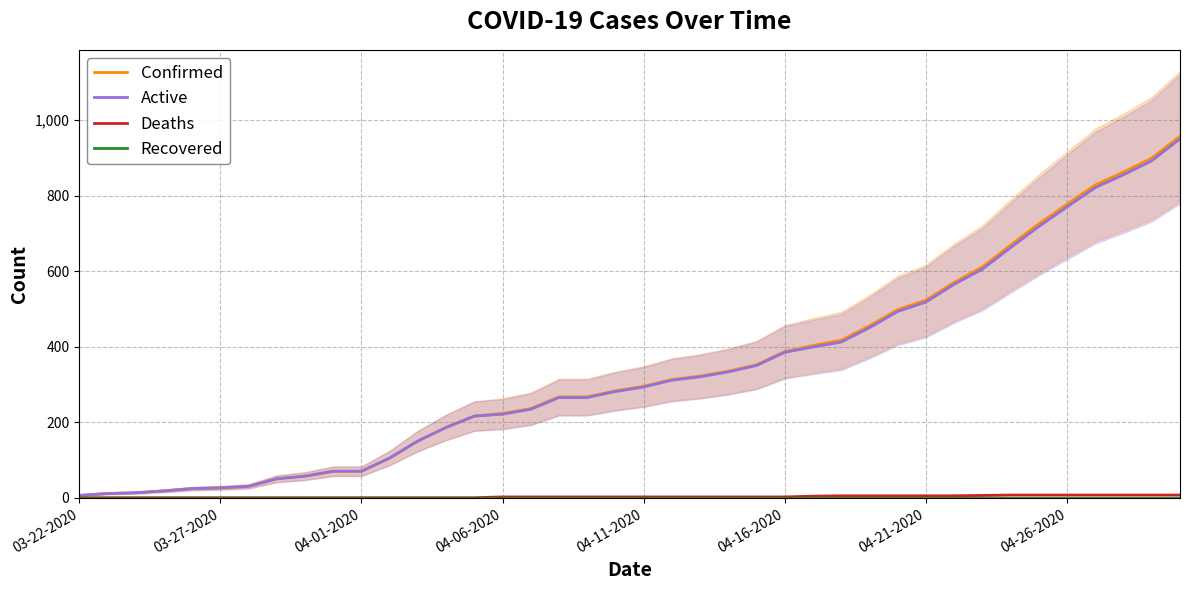

Reading right to left, transcribe all the data shown in this chart.

Confirmed: 957	899	862	828	777	725	669	611	570	523	498	455	417	403	387	352	335	322	313	295	283	267	267	236	223	216	186	150	105	70	70	57	50	30	26	24	18	13	11	6
Active: 950	892	855	821	770	718	662	605	565	518	493	450	412	399	385	350	333	320	311	293	281	265	265	234	221	216	186	150	105	70	70	57	50	30	26	24	18	13	11	6
Deaths: 7	7	7	7	7	7	7	6	5	5	5	5	5	4	2	2	2	2	2	2	2	2	2	2	2	0	0	0	0	0	0	0	0	0	0	0	0	0	0	0
Recovered: 0	0	0	0	0	0	0	0	0	0	0	0	0	0	0	0	0	0	0	0	0	0	0	0	0	0	0	0	0	0	0	0	0	0	0	0	0	0	0	0